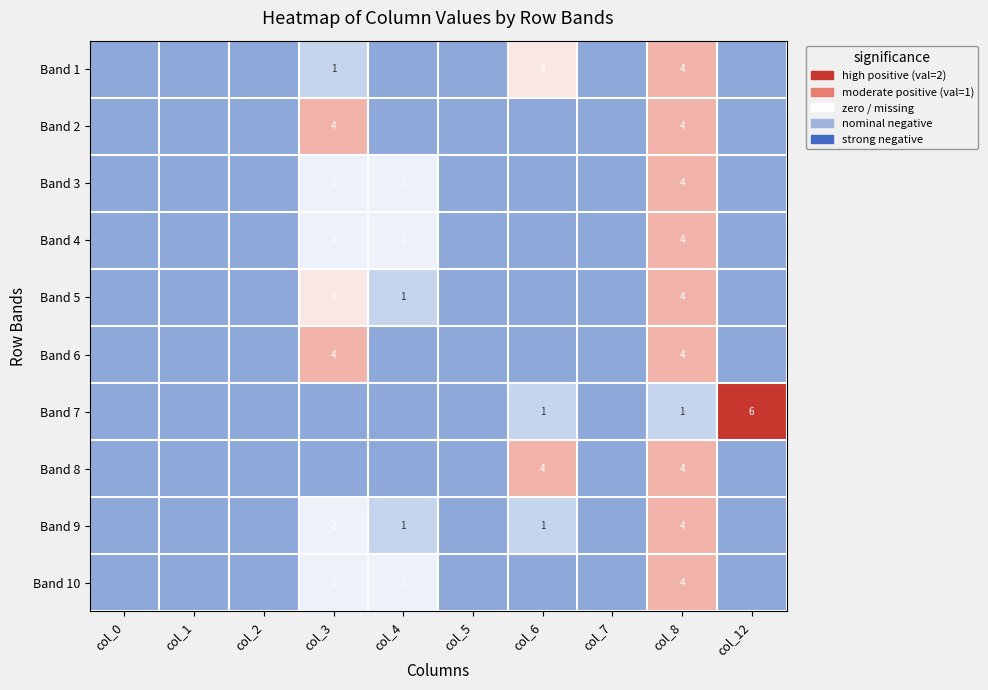

The value of Band 2 at col_8 is 7. True or false?

False